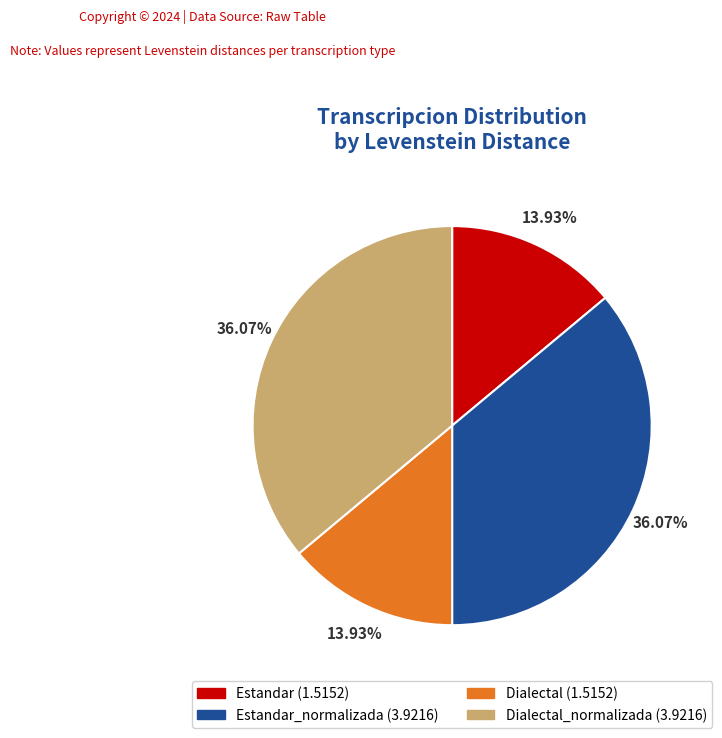

What is the ratio of the value at Estandar (1.5152) to the value at Dialectal_normalizada (3.9216)?

0.4